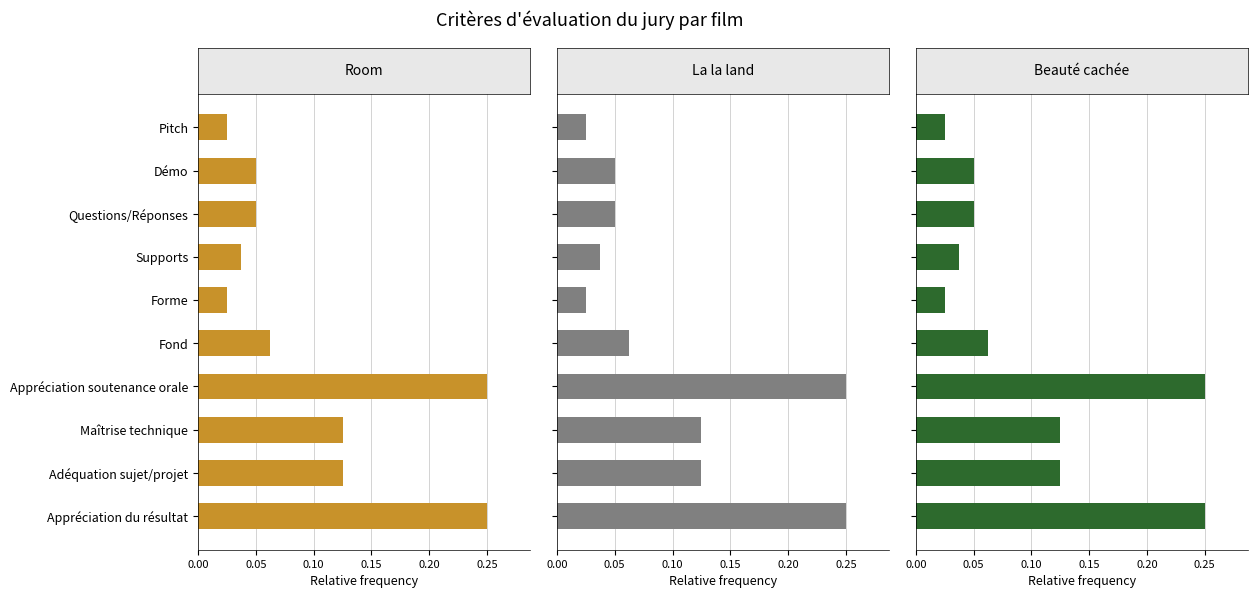

Between 0.10 and 0.05, which is larger?

0.10